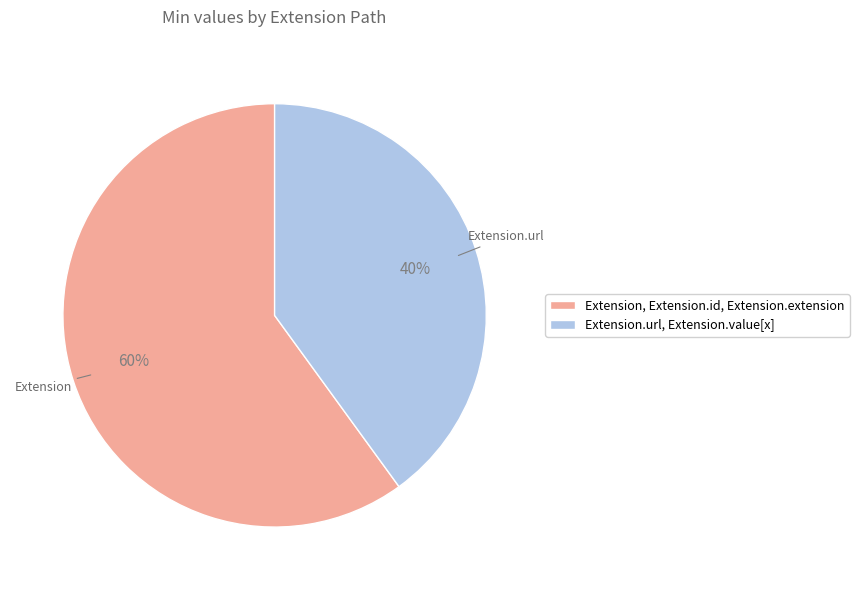

What is the ratio of the value at Extension, Extension.id, Extension.extension to the value at Extension.url, Extension.value[x]?

1.5